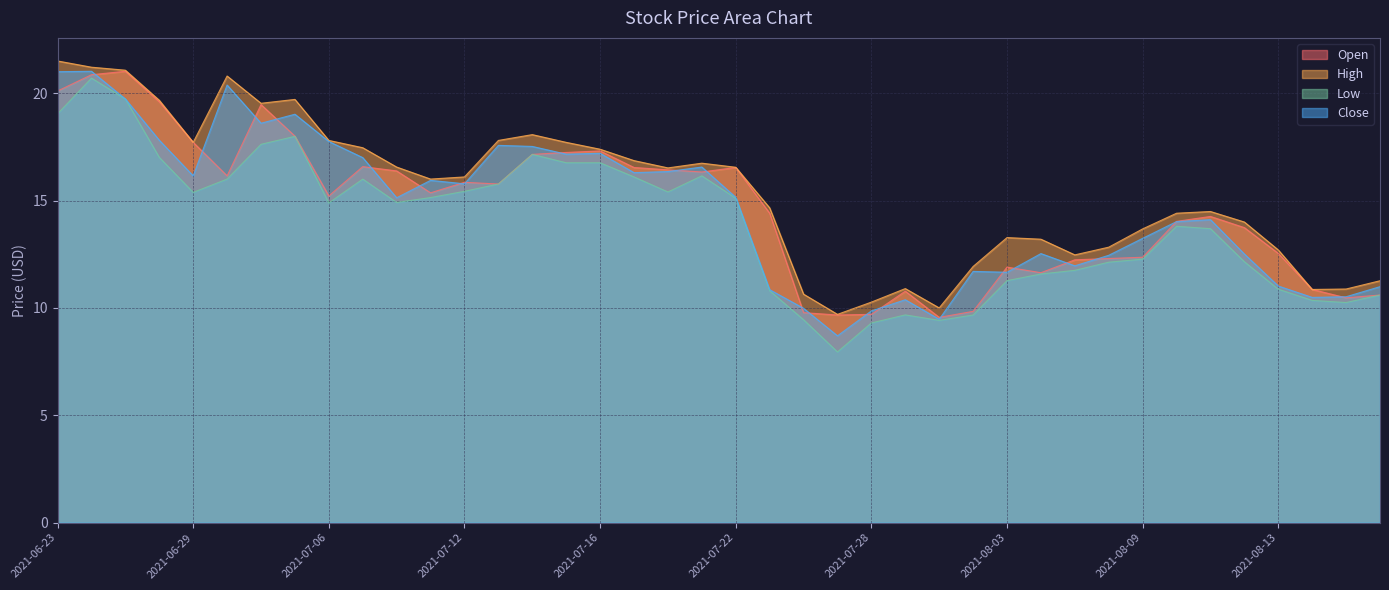

What is the sum of all Close values?

585.6